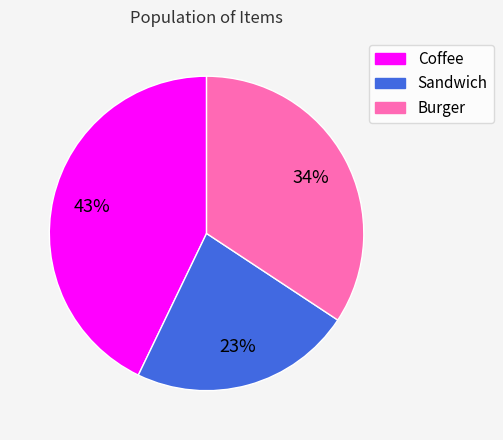

Rank the categories by value from lowest to highest.

Sandwich, Burger, Coffee